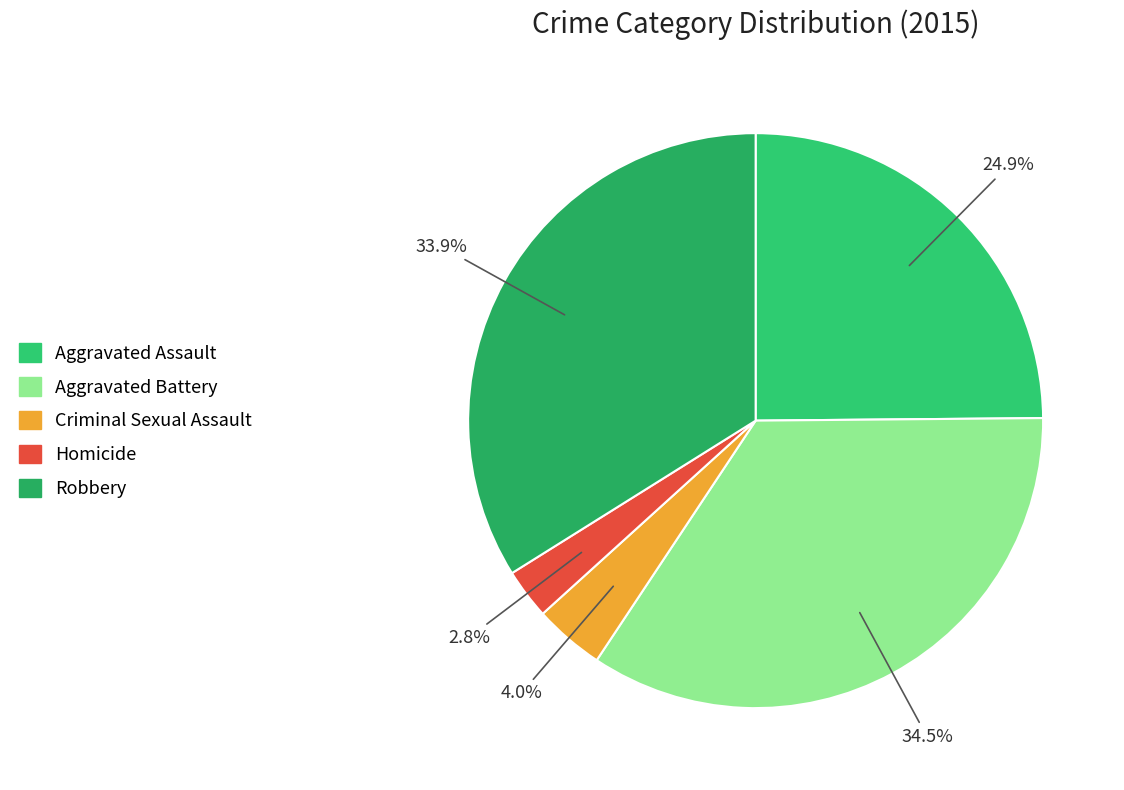

What percentage is the Homicide slice, to the nearest percent?

3%